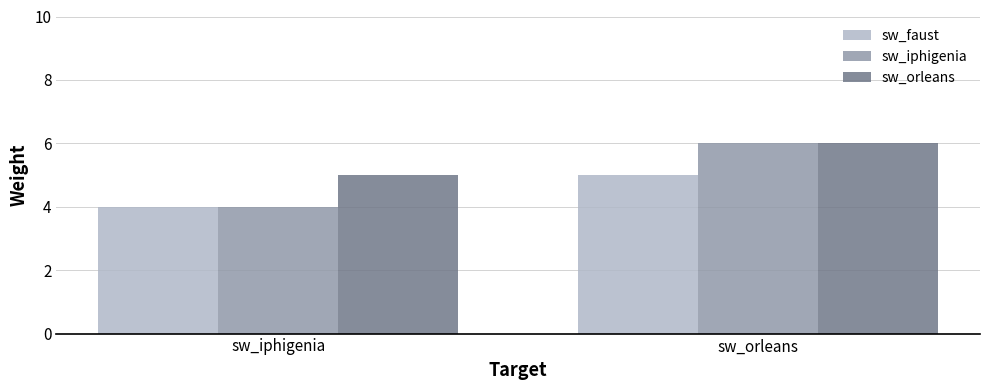

What is the maximum value for sw_orleans?

6